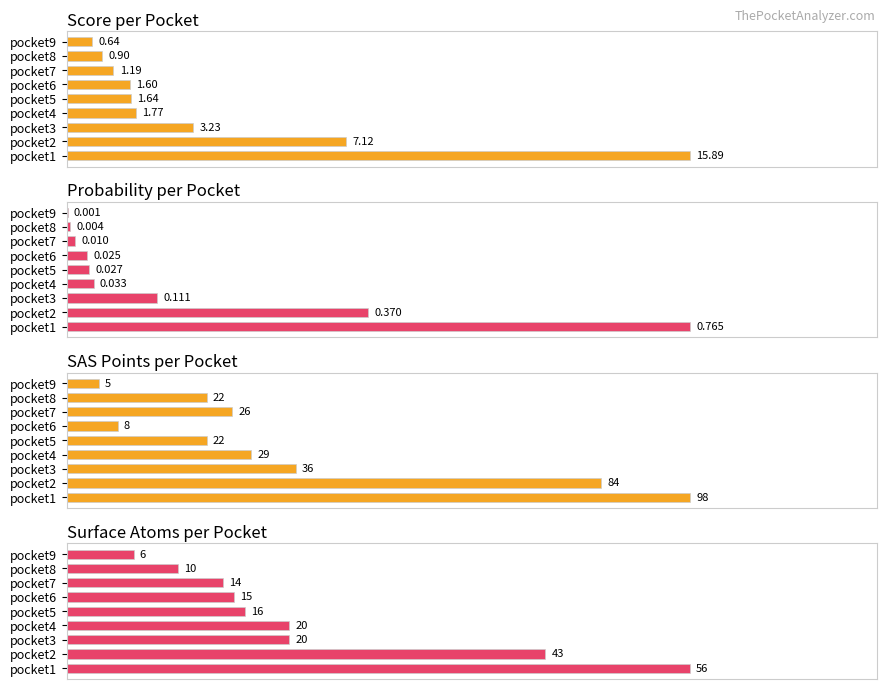

Which series has the widest spread of values?

probability (%)